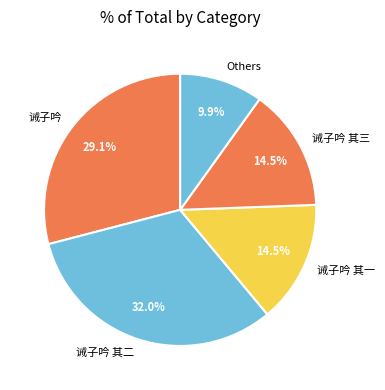

Does 诫子吟 其二 account for over 50% of the chart?

No